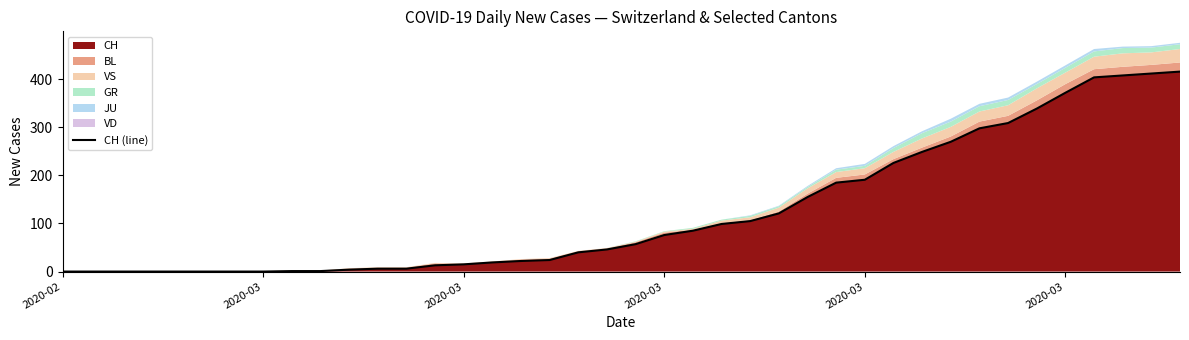

What is the difference between the second highest and second lowest values?

412